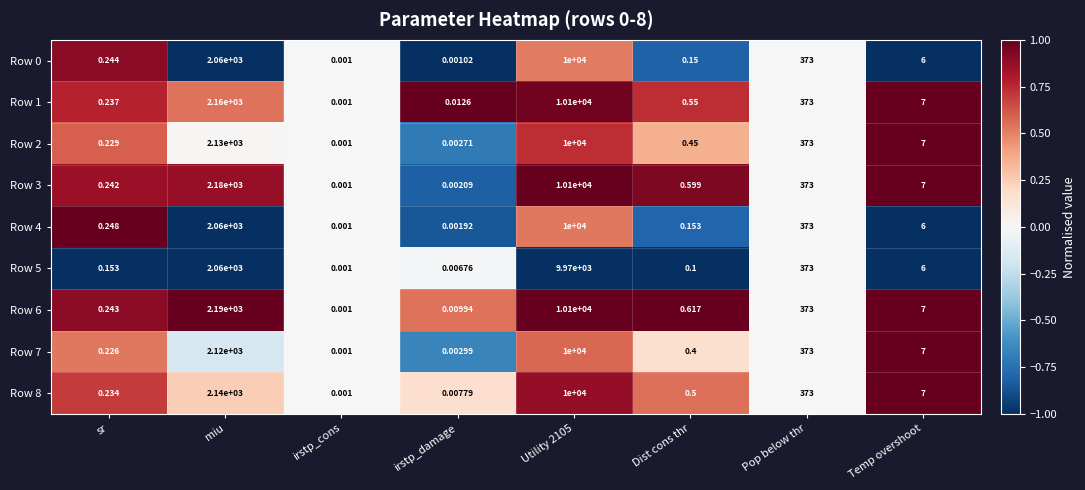

What is the maximum value shown in the chart?

10100.0